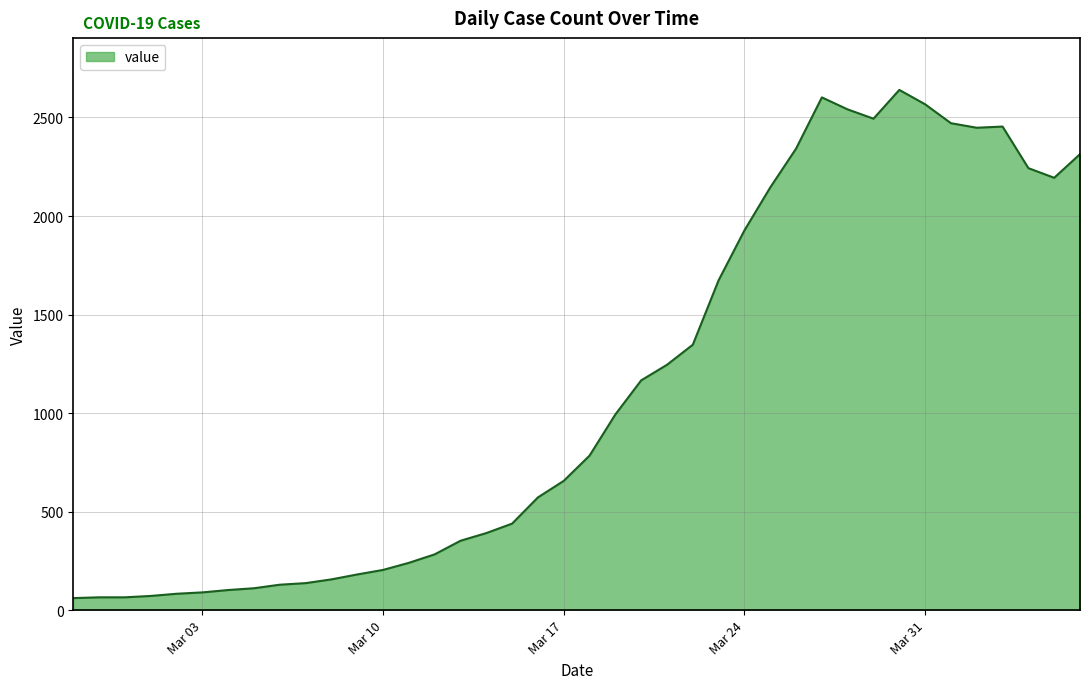

What is the greatest value displayed?

2640